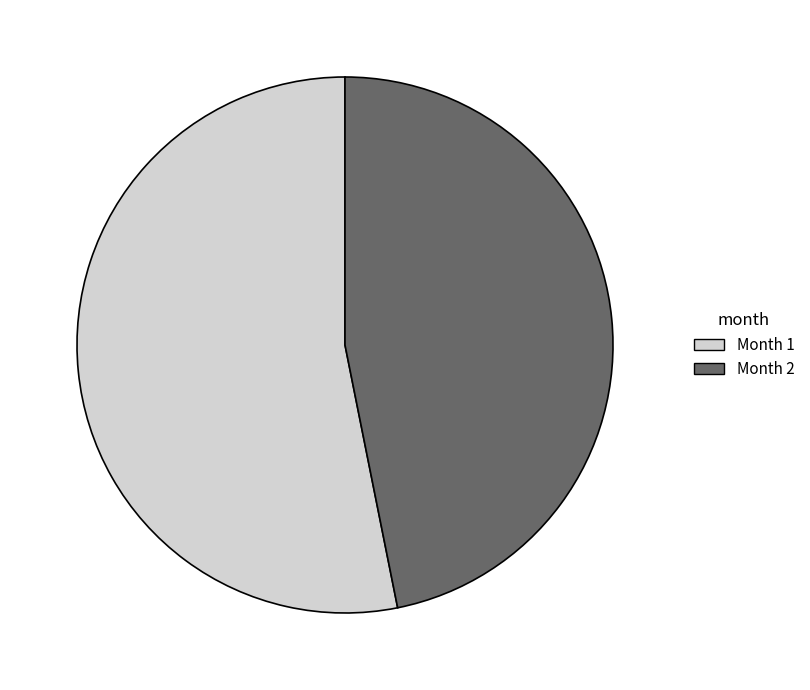

Is there any slice that represents more than half of the pie?

Yes